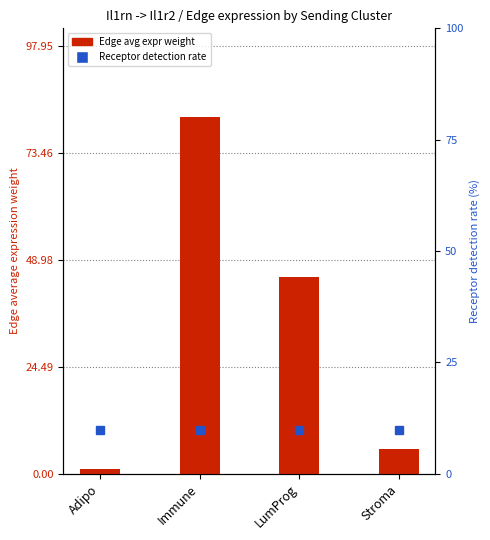

Which has a higher value, Stroma or Adipo?

Stroma